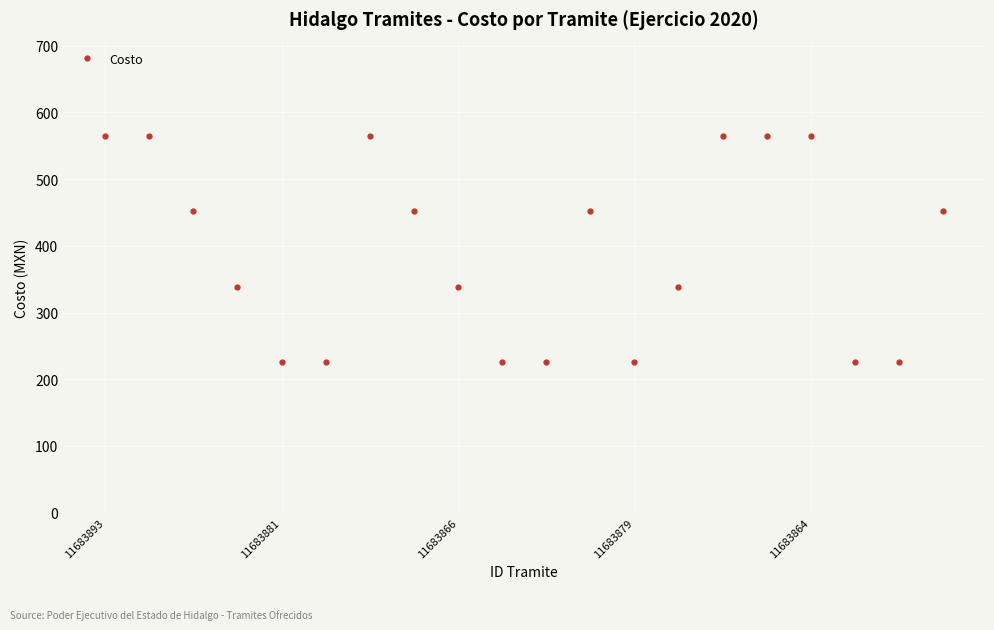

What is the average value?

390